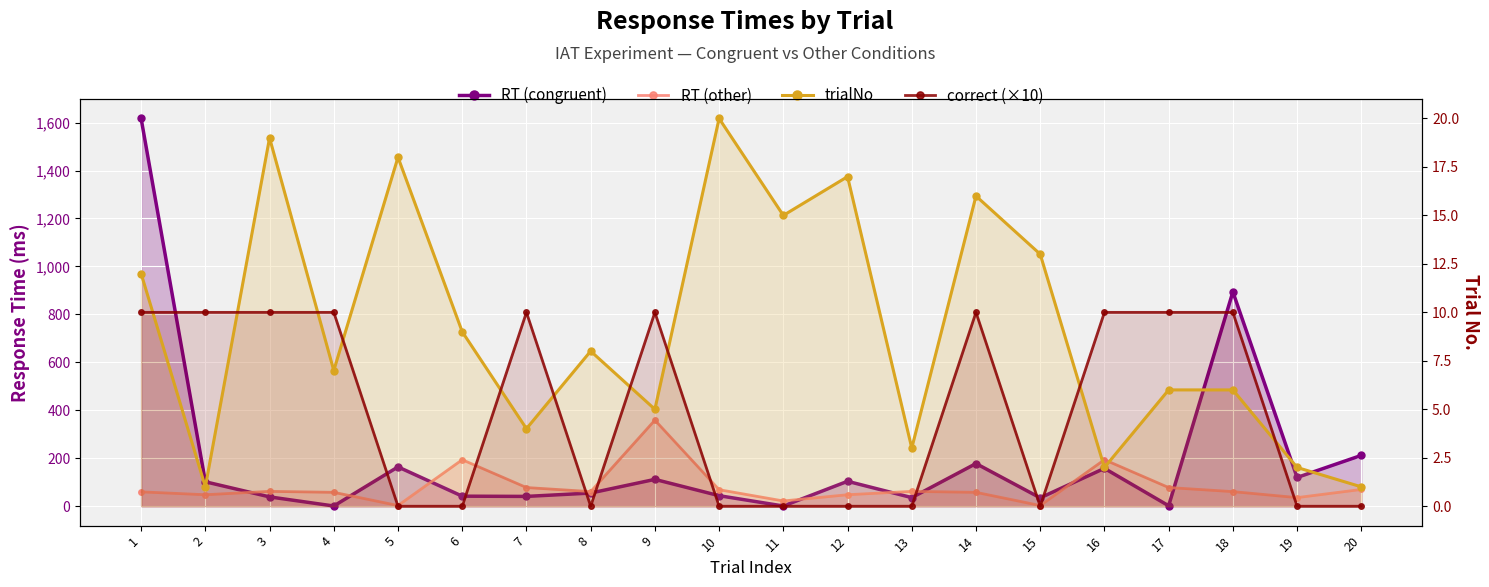

Is it true that correct (×10) equals -5 at 19?

False